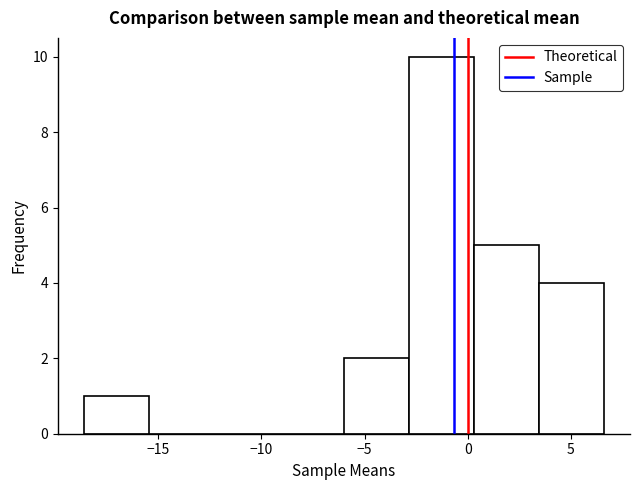

Which range on the x-axis has the tallest bar?

-2.85 to 0.30